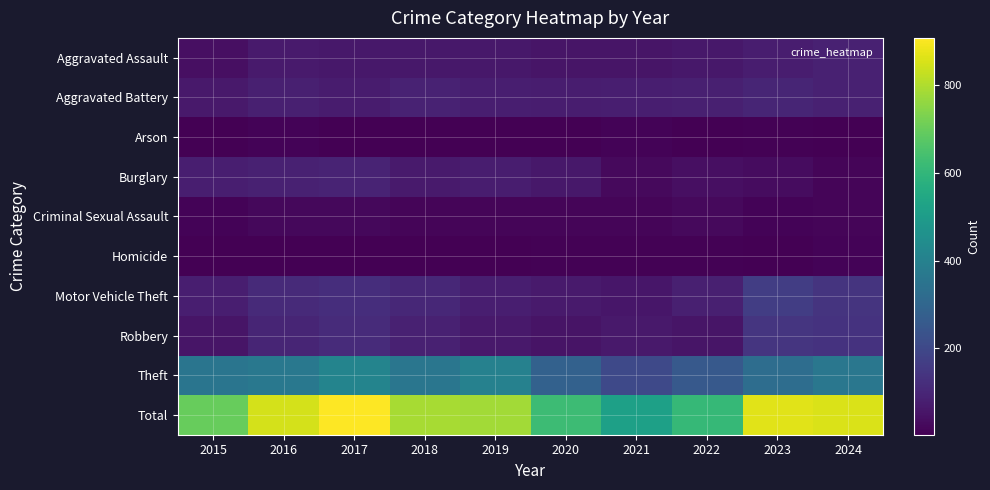

Reading right to left, what are all the values shown in this chart?

Aggravated Assault: 2024=86	2023=74	2022=62	2021=54	2020=54	2019=62	2018=61	2017=60	2016=68	2015=40
Aggravated Battery: 2024=87	2023=95	2022=84	2021=78	2020=74	2019=79	2018=88	2017=71	2016=84	2015=66
Arson: 2024=4	2023=10	2022=3	2021=11	2020=4	2019=5	2018=3	2017=6	2016=12	2015=4
Burglary: 2024=17	2023=34	2022=39	2021=26	2020=62	2019=75	2018=70	2017=93	2016=85	2015=80
Criminal Sexual Assault: 2024=15	2023=13	2022=25	2021=15	2020=14	2019=16	2018=16	2017=22	2016=21	2015=13
Homicide: 2024=11	2023=4	2022=7	2021=9	2020=10	2019=5	2018=3	2017=4	2016=4	2015=5
Motor Vehicle Theft: 2024=138	2023=168	2022=82	2021=57	2020=70	2019=79	2018=105	2017=123	2016=112	2015=79
Robbery: 2024=137	2023=144	2022=54	2021=65	2020=49	2019=64	2018=85	2017=116	2016=98	2015=56
Theft: 2024=362	2023=327	2022=254	2021=202	2020=285	2019=399	2018=358	2017=413	2016=366	2015=356
Total: 2024=857	2023=869	2022=610	2021=517	2020=622	2019=784	2018=789	2017=908	2016=850	2015=699